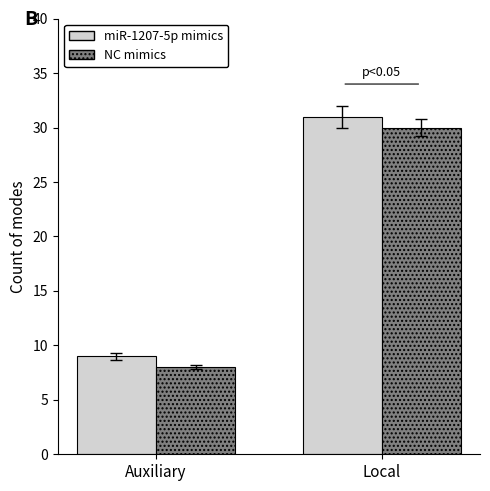

At which category is the sum across all series the highest?

Local